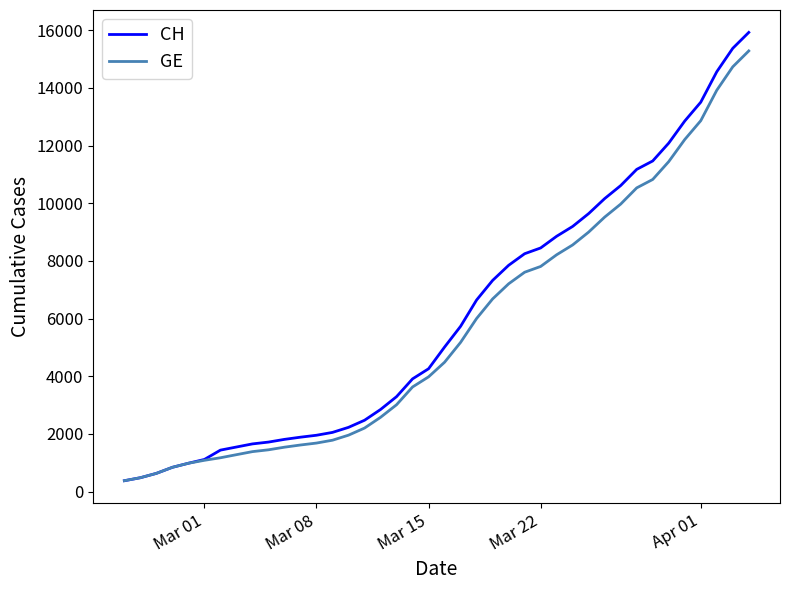

List the series in order of their overall mean, lowest first.

GE, CH